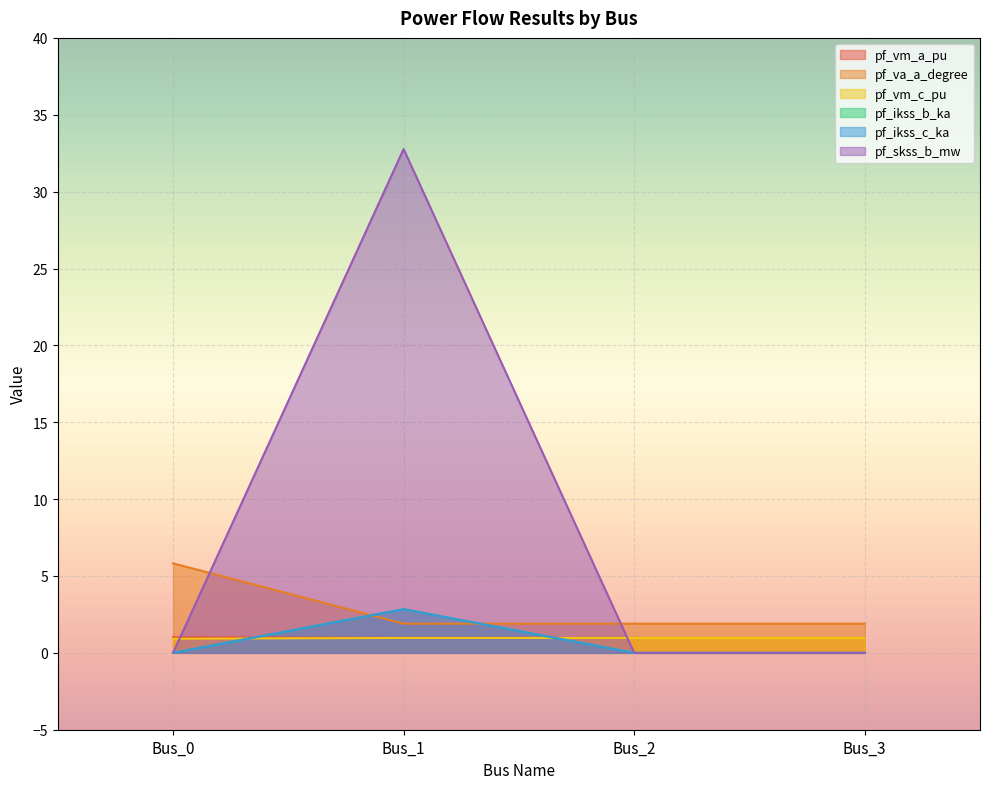

What is the value of the pf_ikss_c_ka point at the 2nd from the left?

2.8